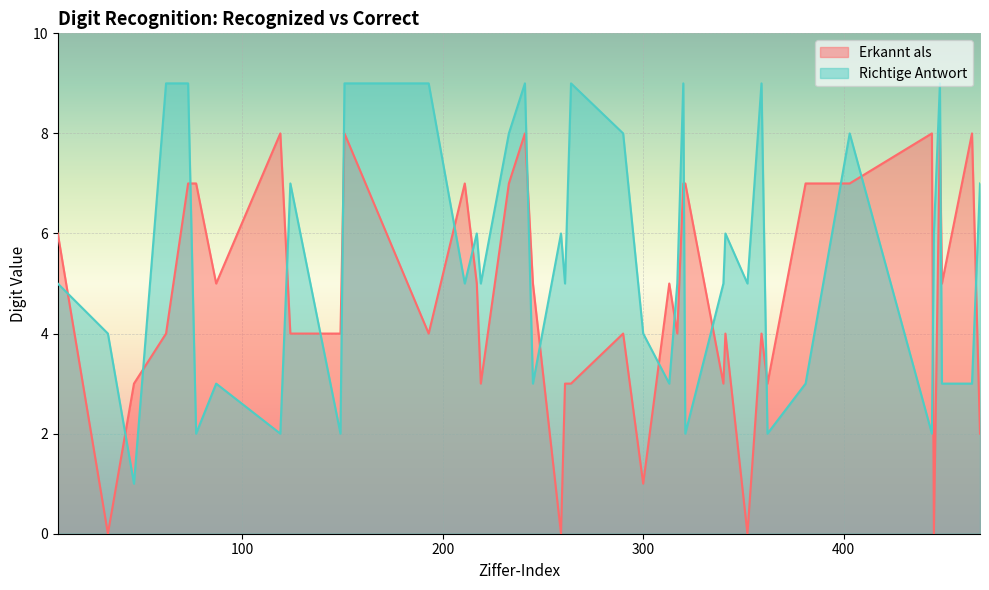

After their last crossing, which series has the higher values: Richtige Antwort or Erkannt als?

Richtige Antwort